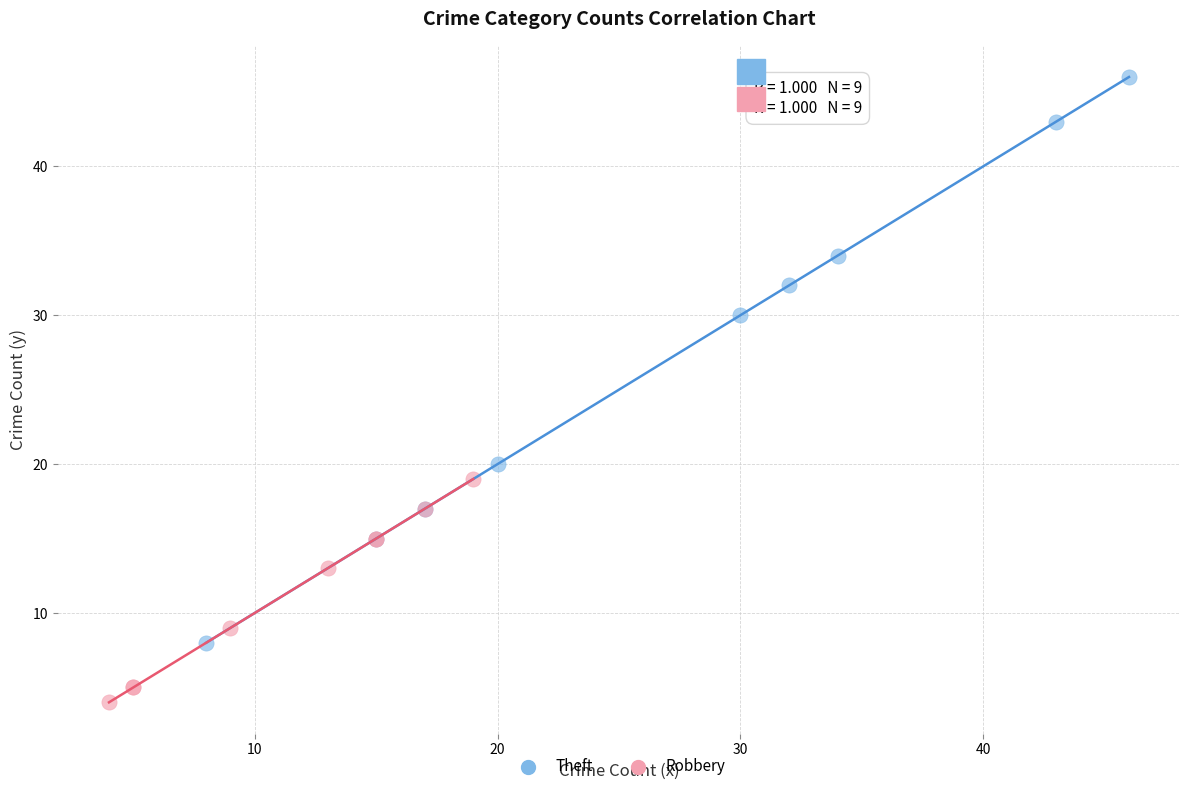

Which series reaches the minimum Y coordinate?

Robbery